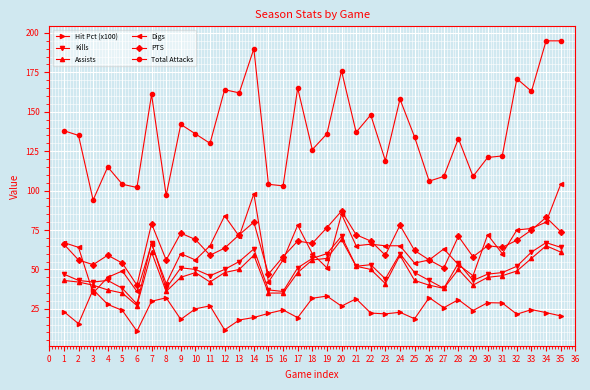

Between 13 and 29, which series saw the biggest shift?

Total Attacks